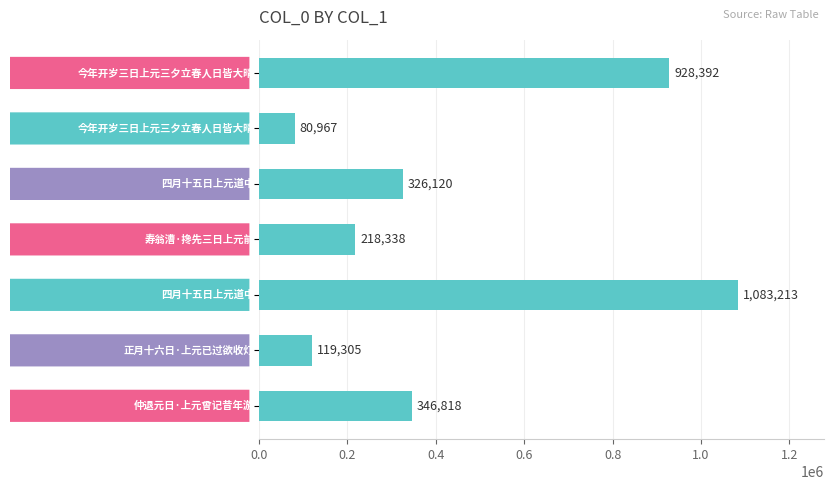

What is the maximum value shown in the chart?

1083213